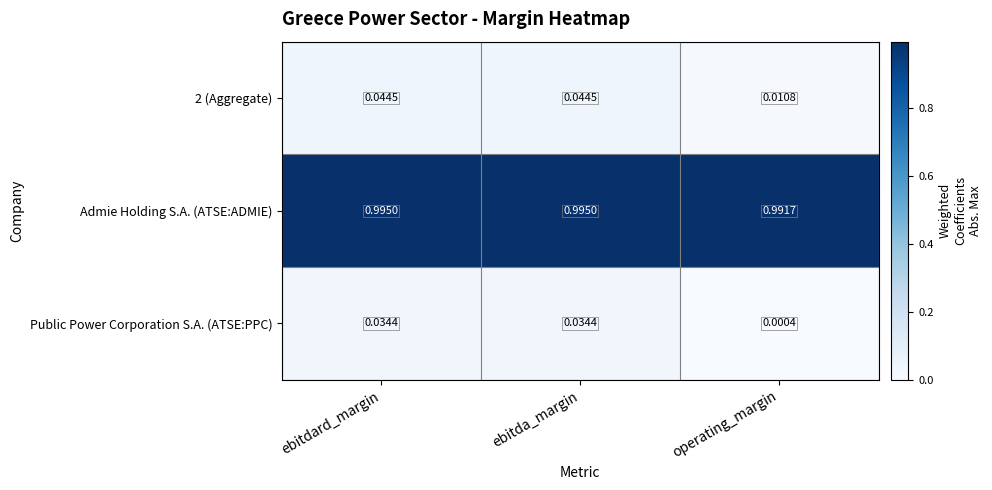

At which label is Admie Holding S.A. (ATSE:ADMIE) closest to 0?

operating_margin